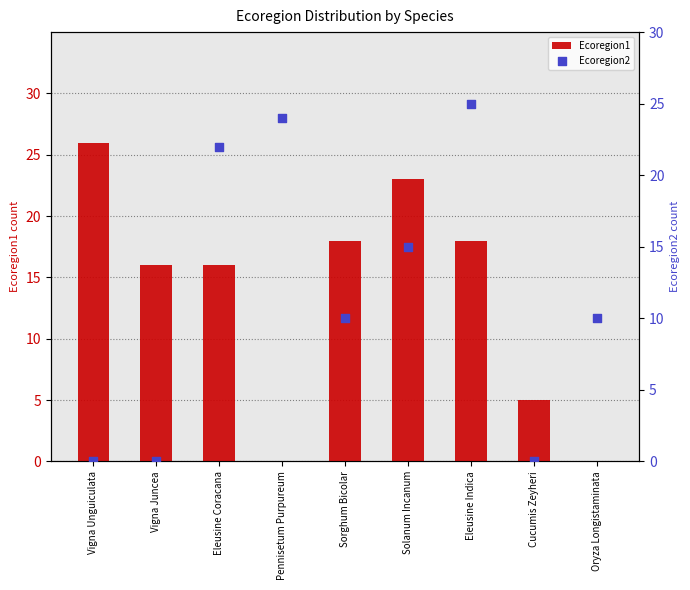

What is the total value across all series at Solanum Incanum?

38